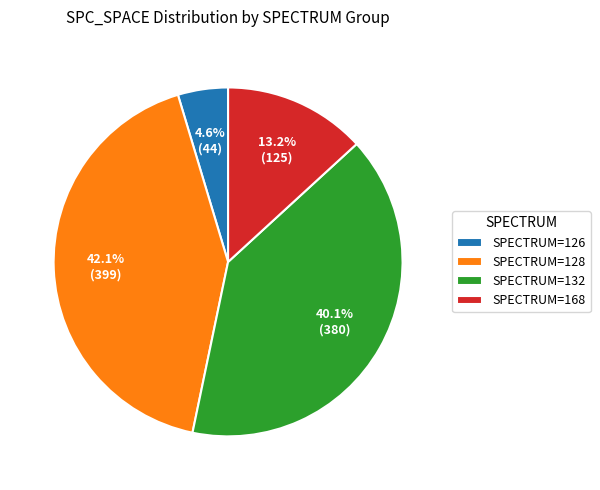

Is there any slice that represents more than half of the pie?

No